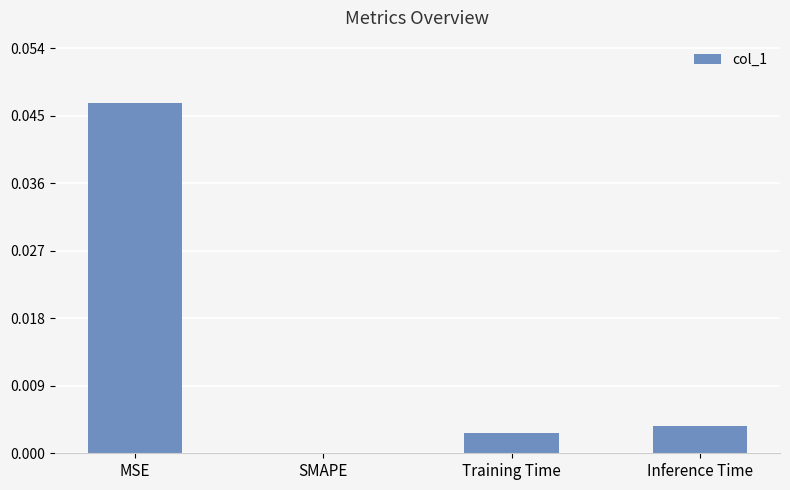

How many values are above zero?

3